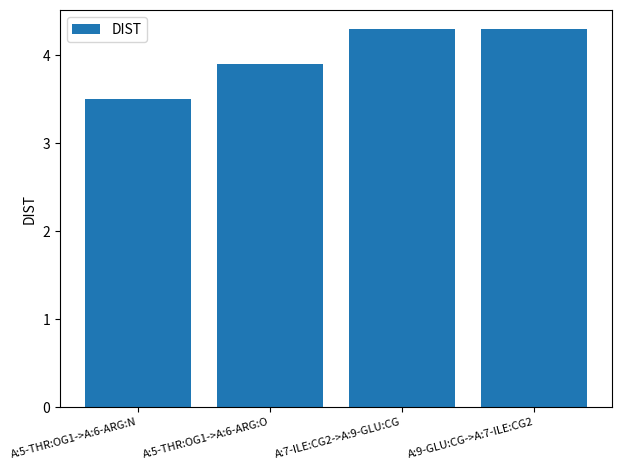

What is the change in value from A:5-THR:OG1->A:6-ARG:N to A:7-ILE:CG2->A:9-GLU:CG?

+0.8